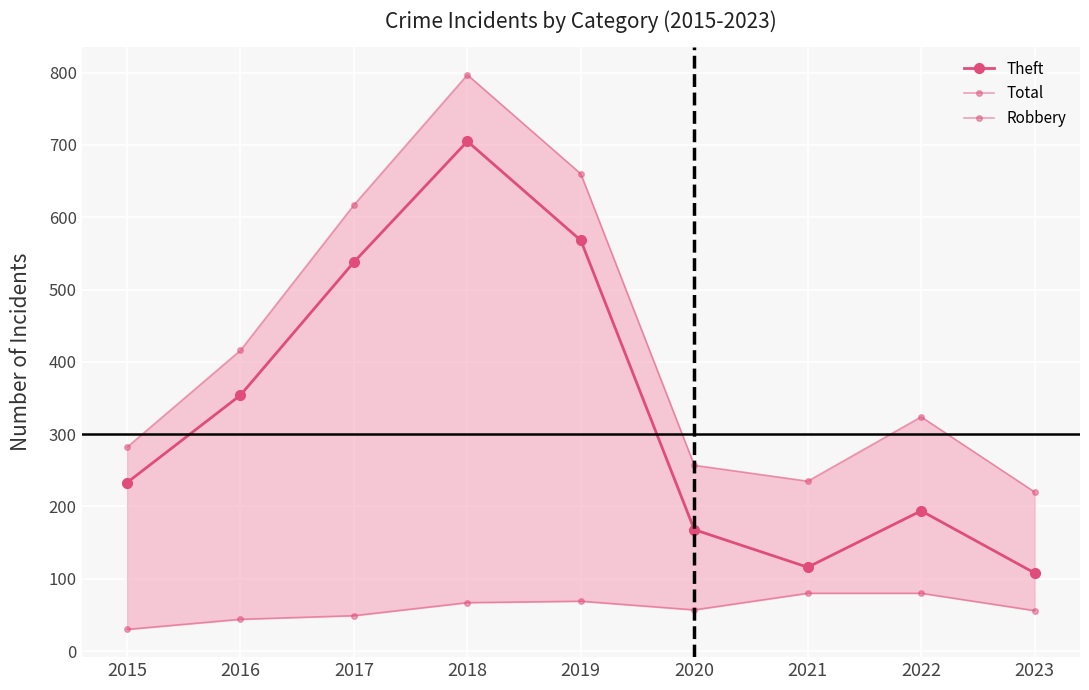

Which series has the largest total across all categories?

Total